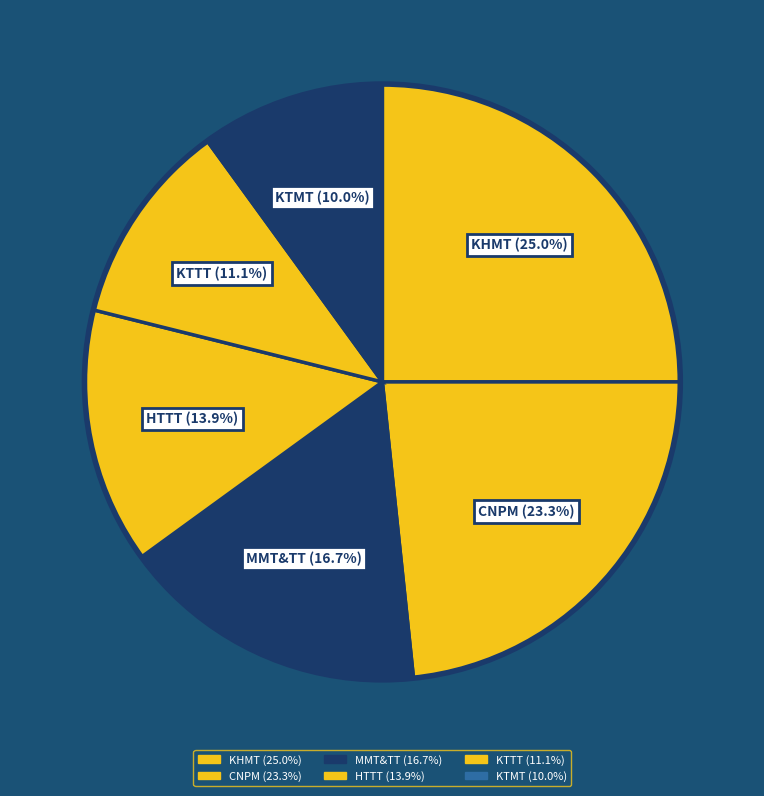

How many segments does this pie chart have?

6